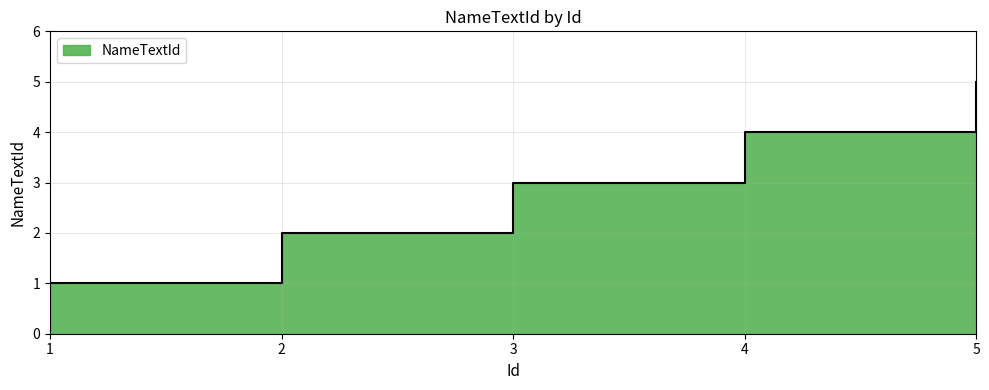

How many values are between 2 and 4?

3